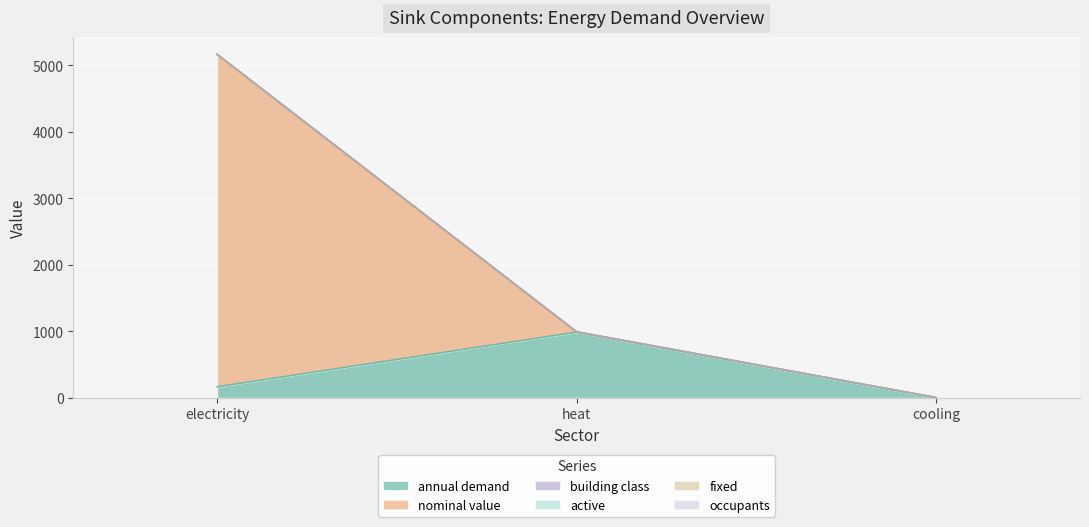

What is the label of the 3rd point from the left?

cooling